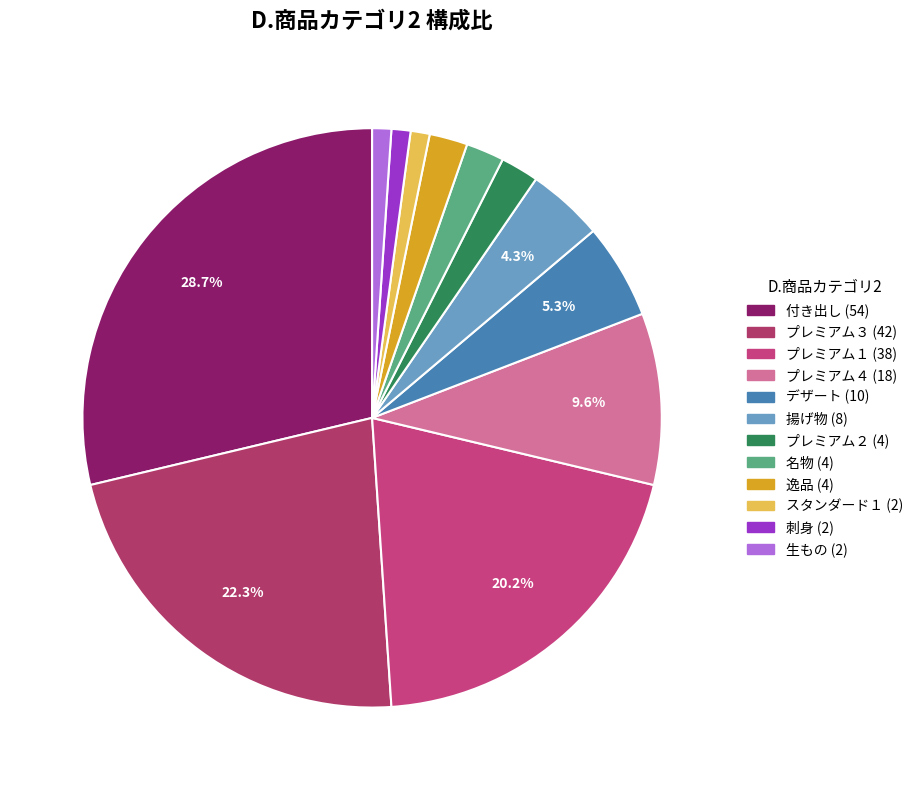

To the nearest percent, what portion does 揚げ物 represent?

4%